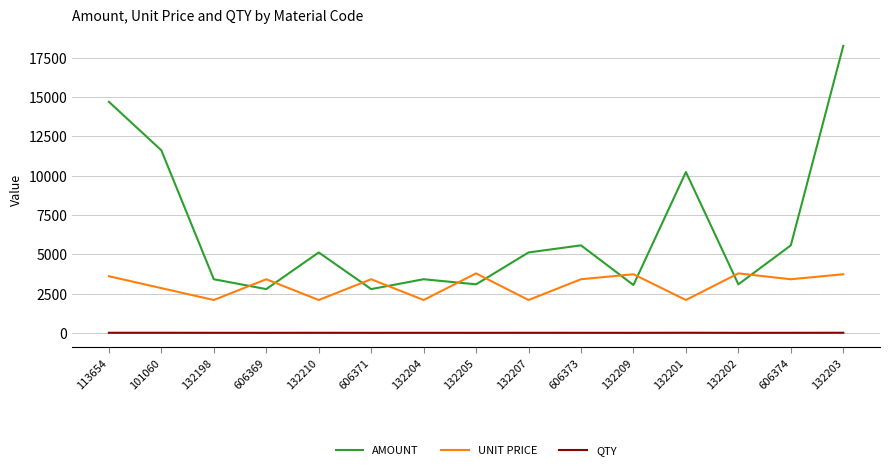

Which series has the largest range (max minus min)?

AMOUNT